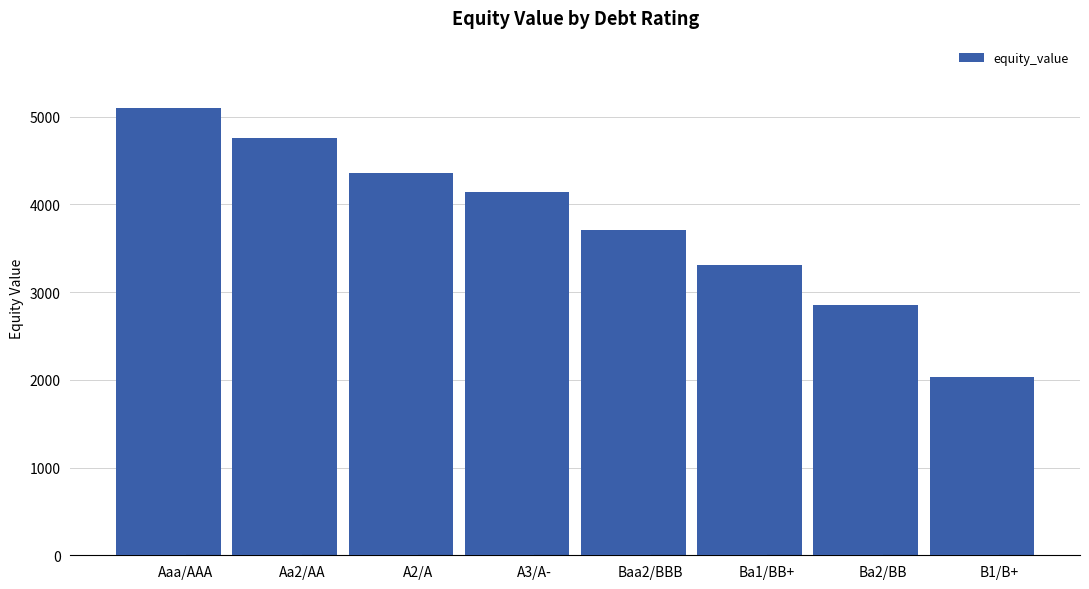

Reading left to right, list all the values displayed in this chart.

5099.6	4758.2	4360.0	4134.7	3710.5	3313.1	2849.8	2032.2